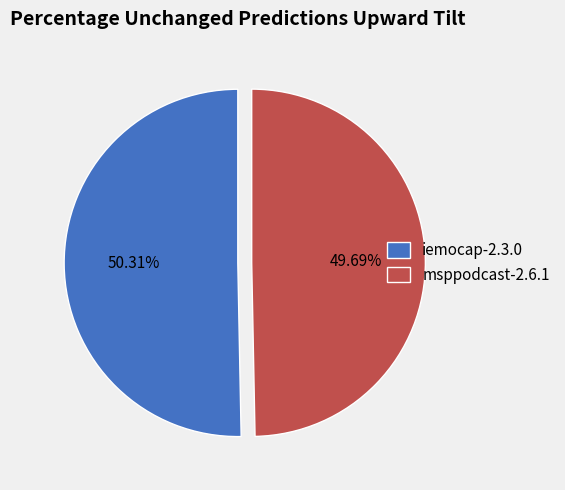

What percentage is NOT represented by msppodcast-2.6.1?

50.3%